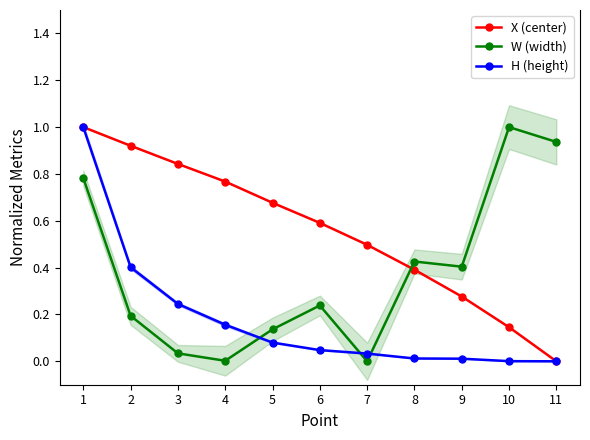

What is the sum of all X (center) values?

6.1